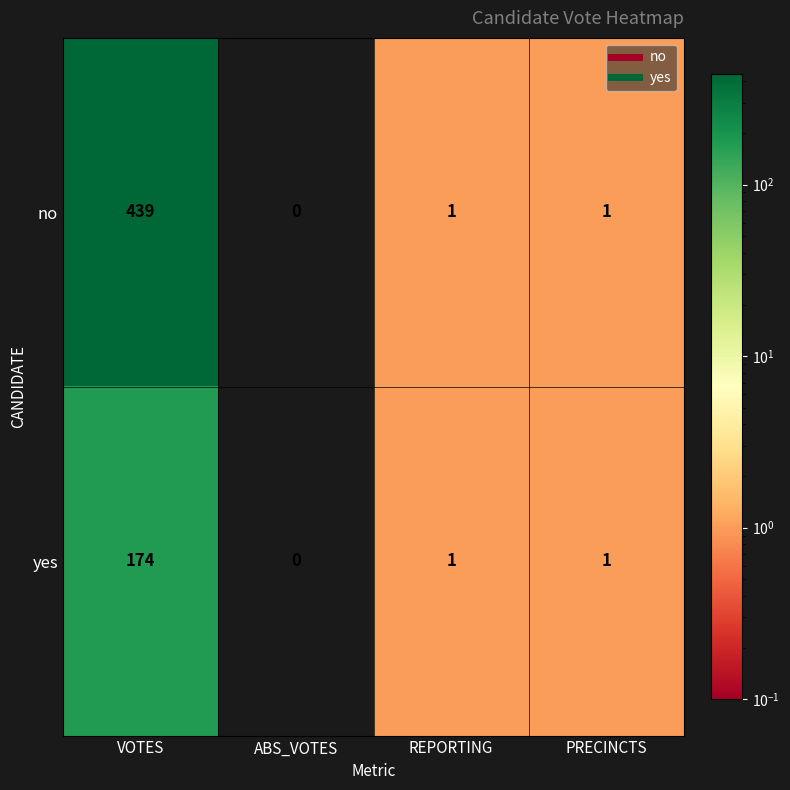

What is the total value across all series at REPORTING?

2